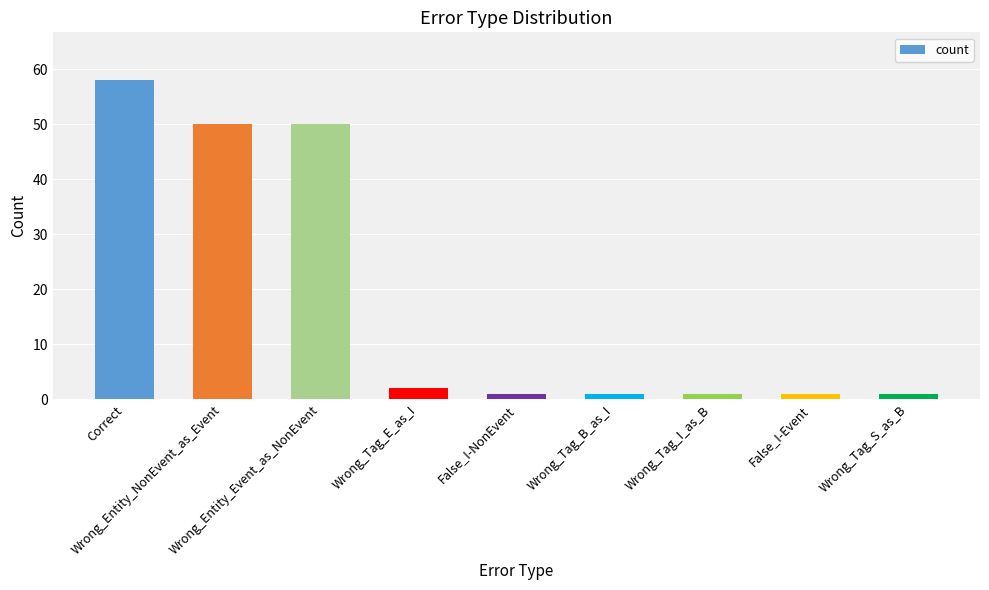

What is the average value?

18